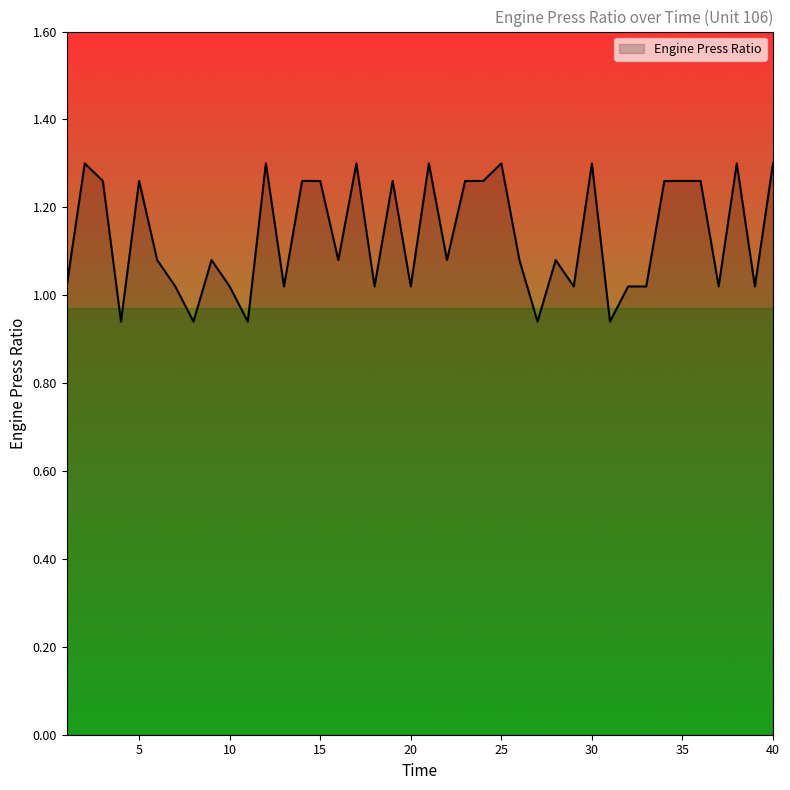

What is the difference between the maximum and minimum values?

0.4